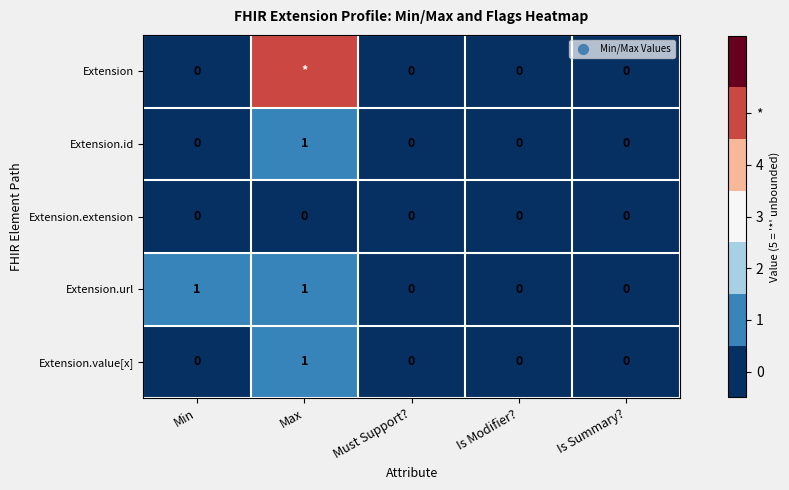

The value of Extension.url at Min is 0. True or false?

False